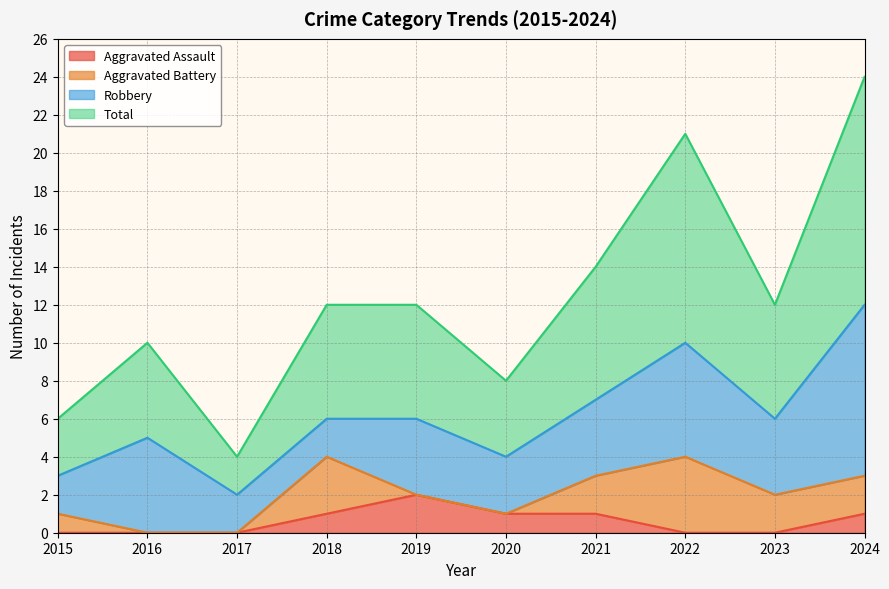

What is the spread (max minus min) of values at 2015?

6